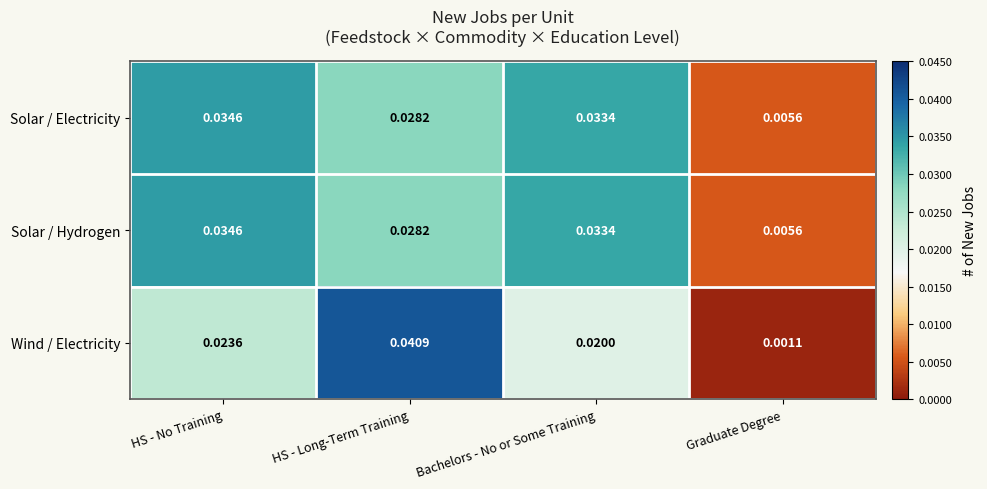

Which series has the widest spread of values?

Wind / Electricity